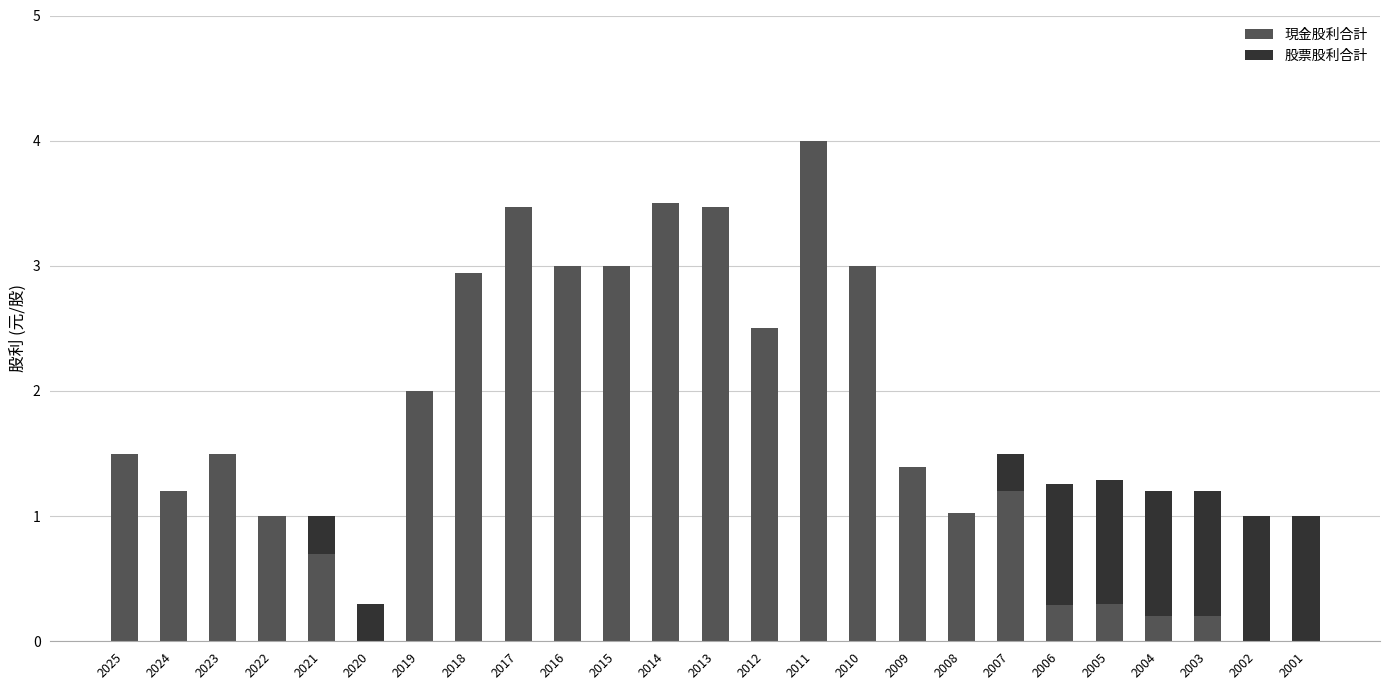

Is it true that 現金股利合計 equals 0.5 at 2007?

False